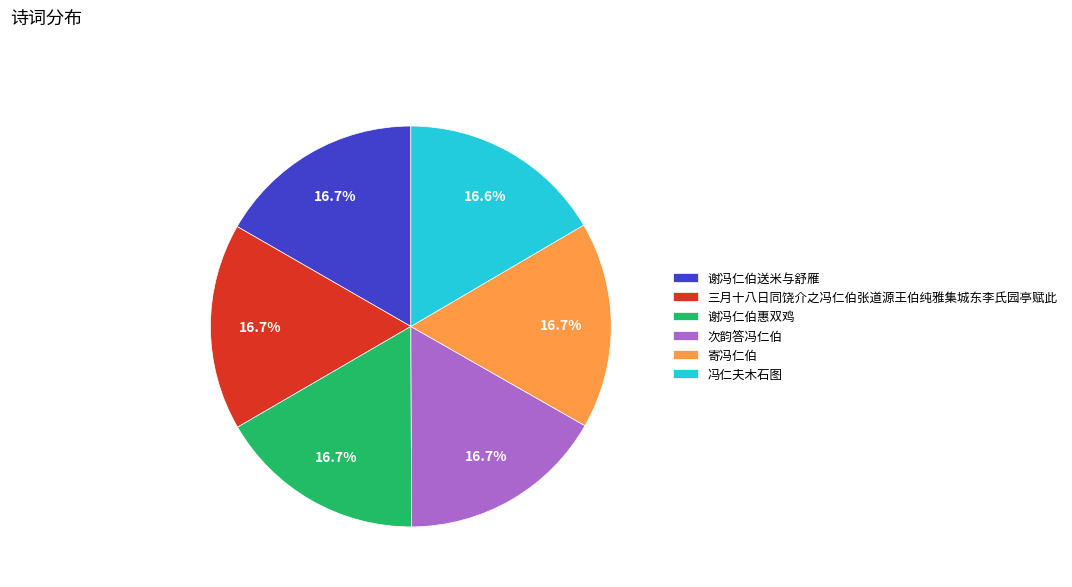

What percentage is the 寄冯仁伯 slice, to the nearest percent?

17%